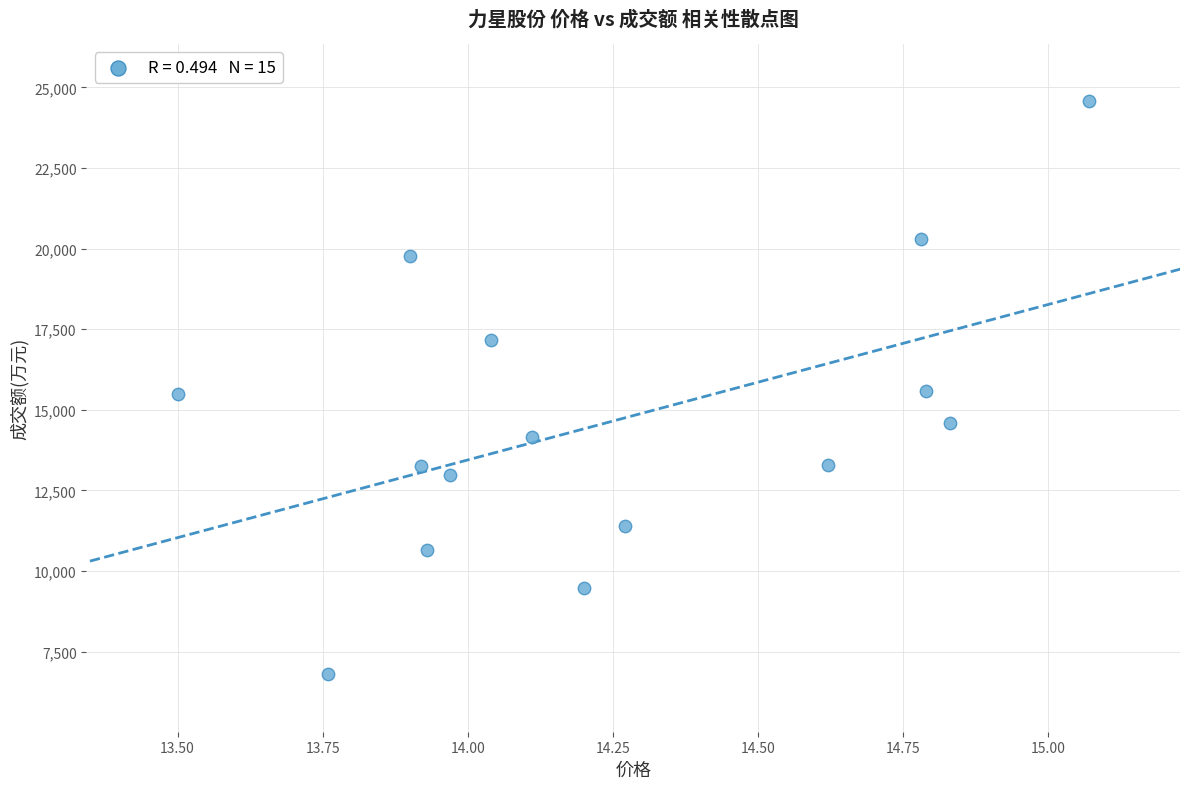

How many data points are displayed?

15